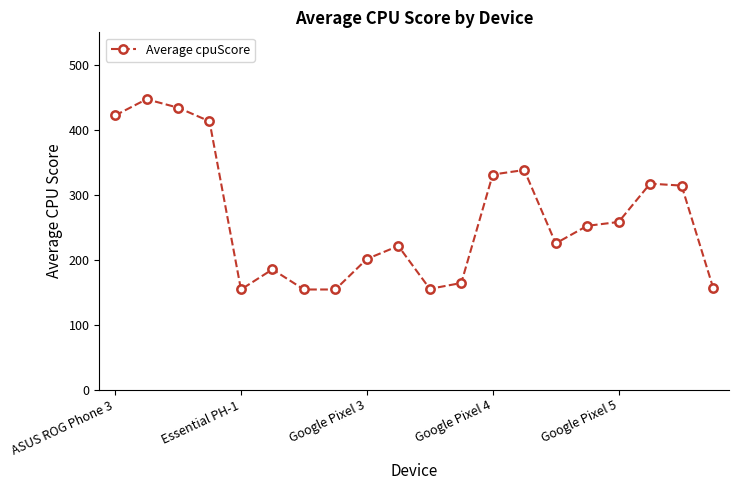

True or false: the data has more than 0 interior local peaks.

True